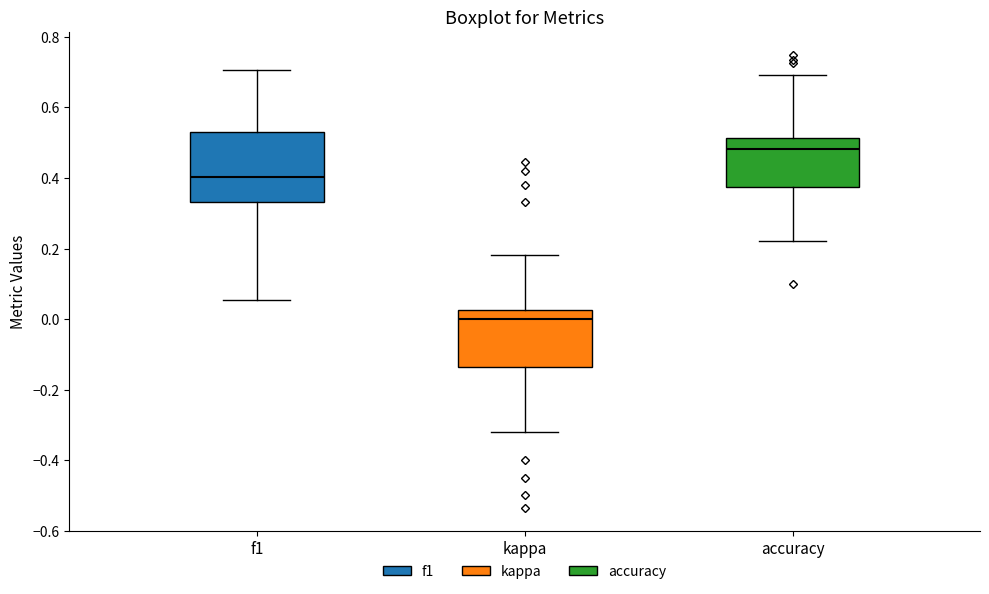

Which box's median line is the lowest?

kappa